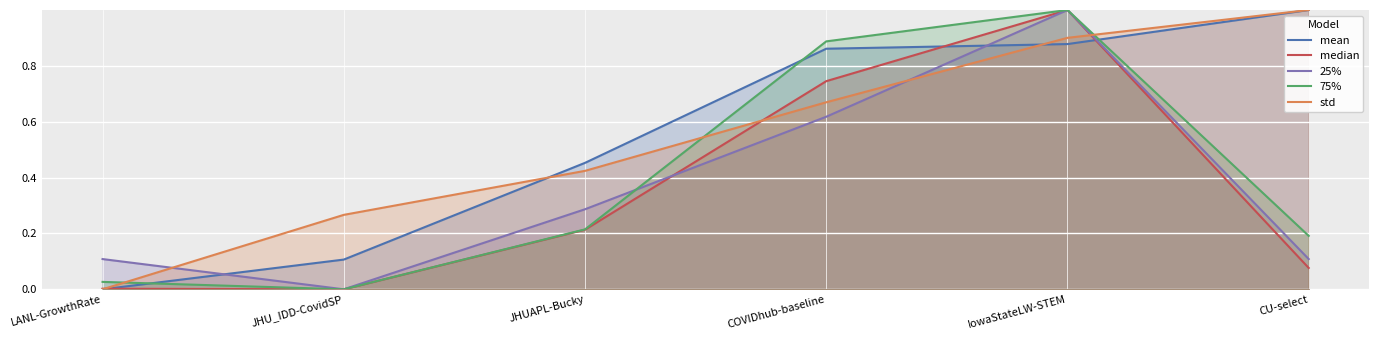

What is the sum of the std values at JHU_IDD-CovidSP and IowaStateLW-STEM?

1.2